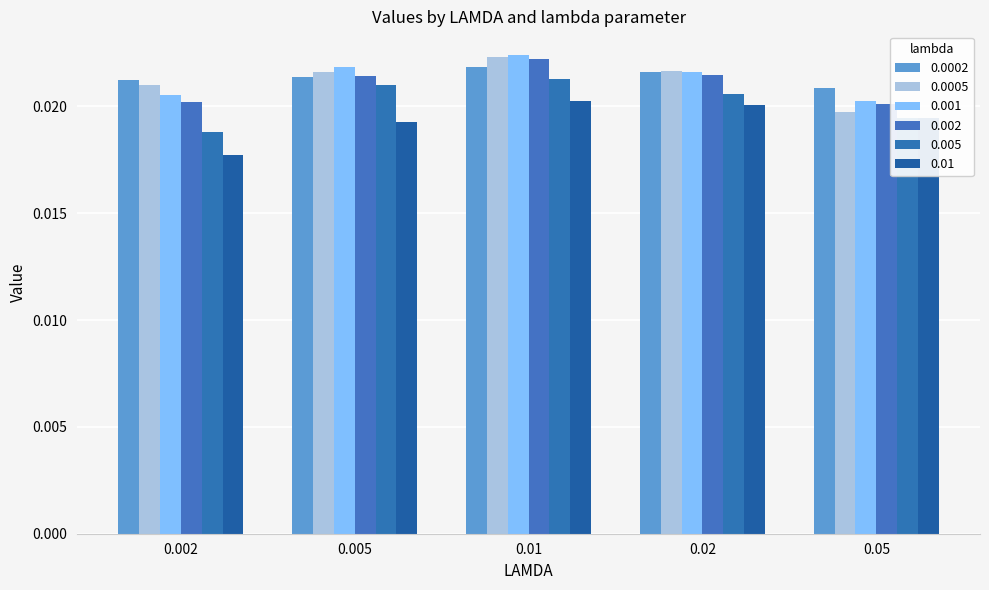

Rank the series at 0.005 from lowest to highest value.

0.01, 0.005, 0.0002, 0.002, 0.0005, 0.001